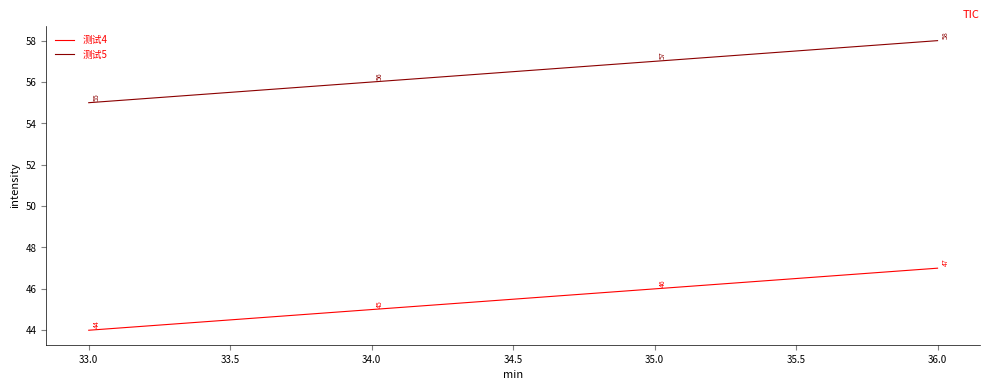

How many lines are shown in the chart?

2